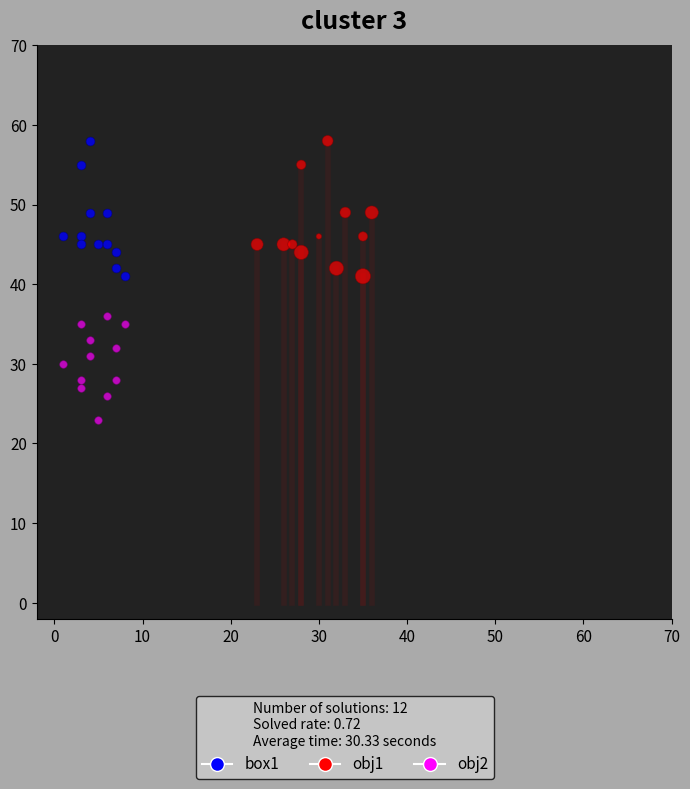

Which series reaches the minimum Y coordinate?

obj2